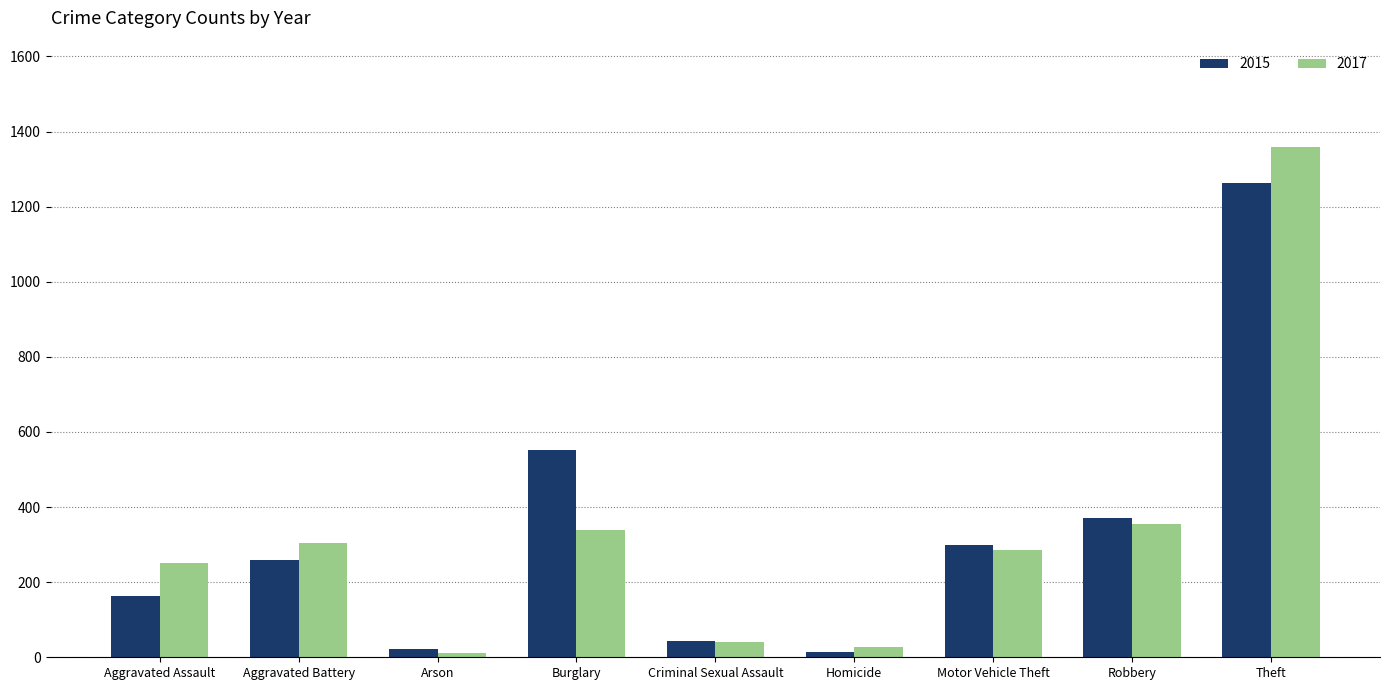

What is the maximum value for 2015?

1263